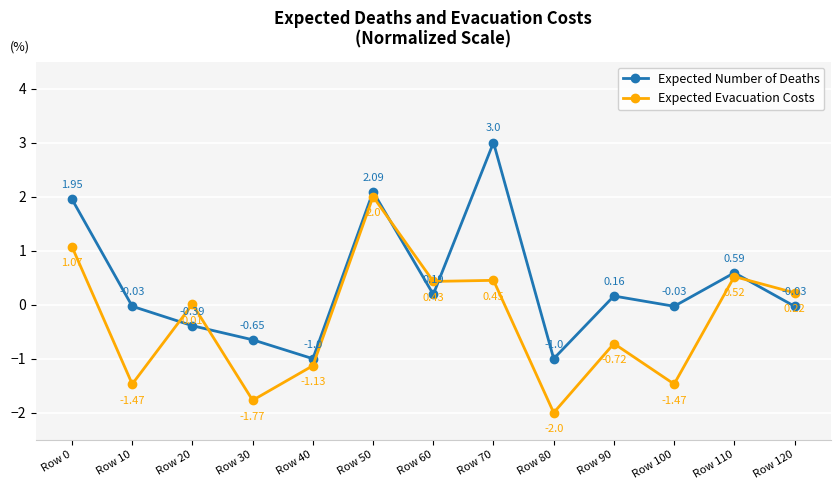

Rank the series by their average value, from lowest to highest.

Expected Evacuation Costs, Expected Number of Deaths